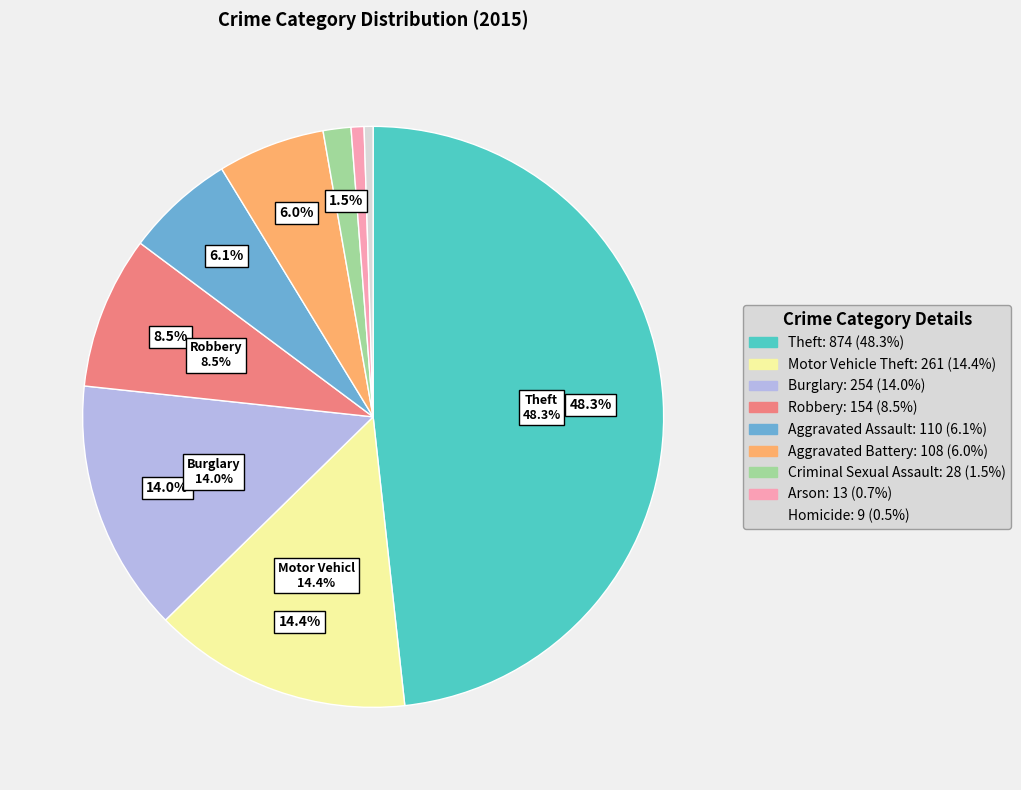

How many segments does this pie chart have?

9